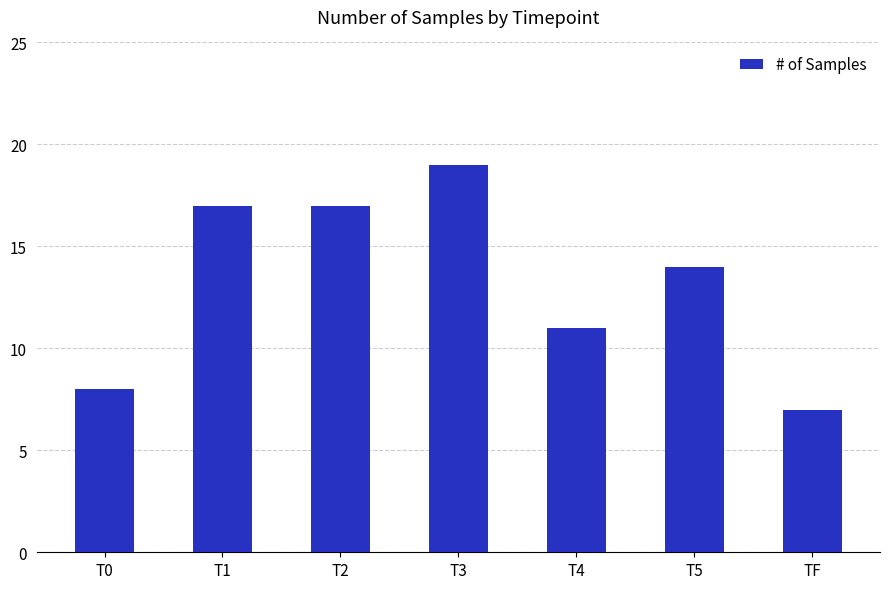

What is the change in value from T1 to T3?

+2